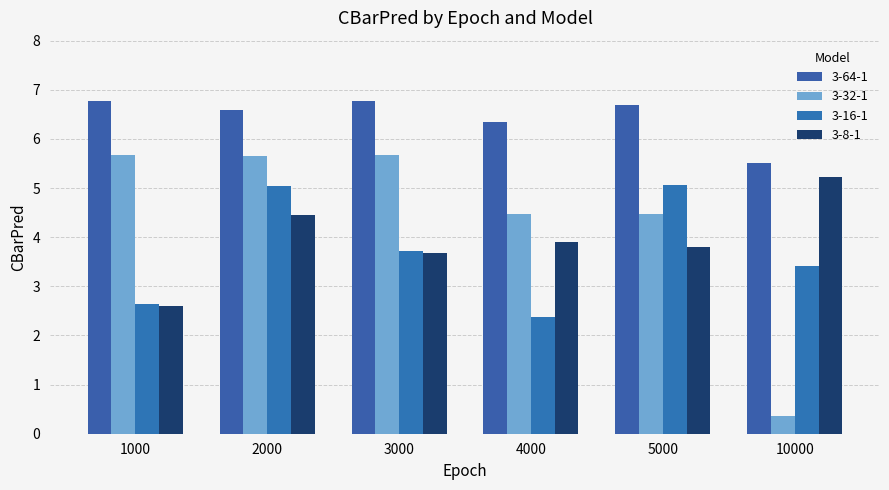

Are the bars horizontal?

No